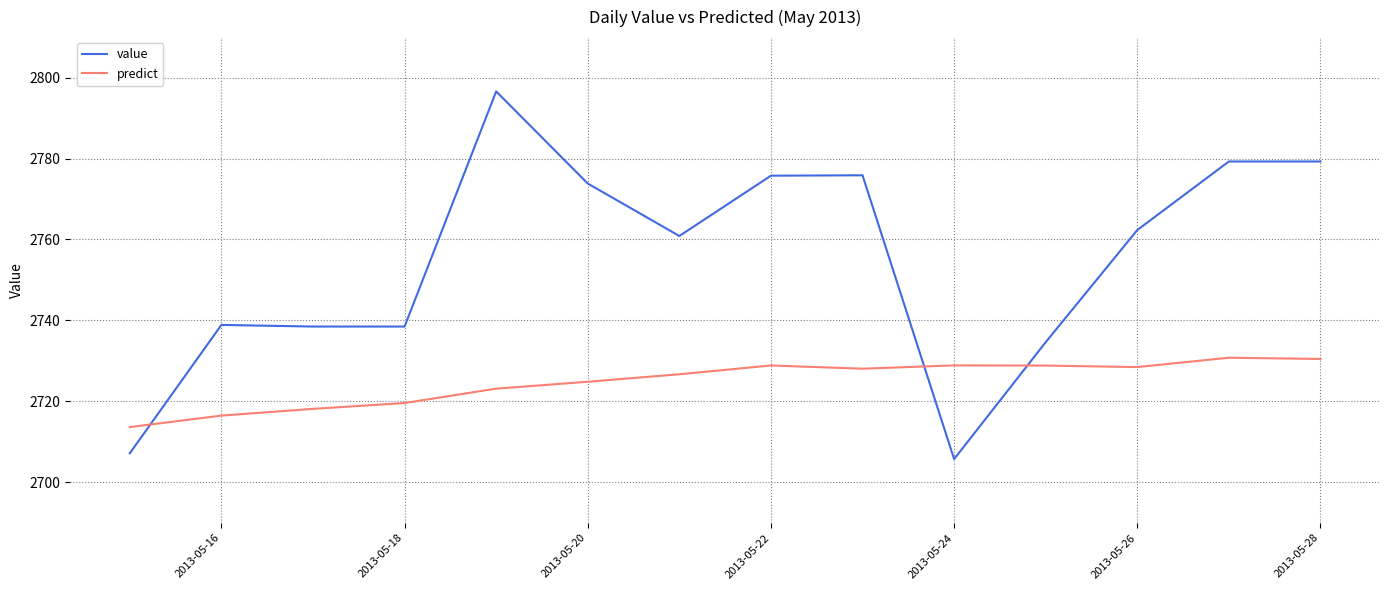

What is the maximum value for value?

2796.6